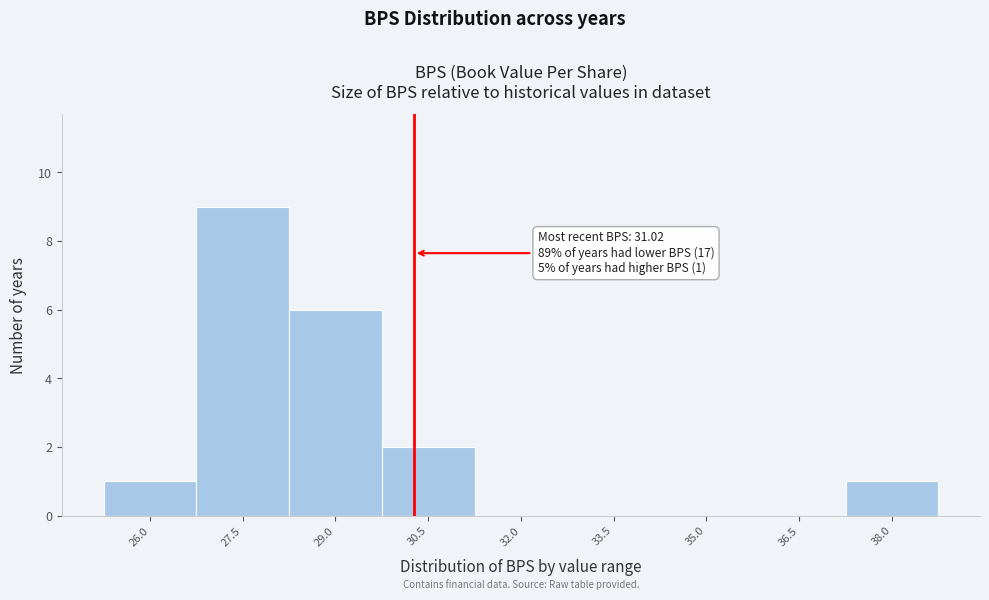

Reading left to right, what are all the values shown in this chart?

26.0=1	27.5=9	29.0=6	30.5=2	32.0=0	33.5=0	35.0=0	36.5=0	38.0=1